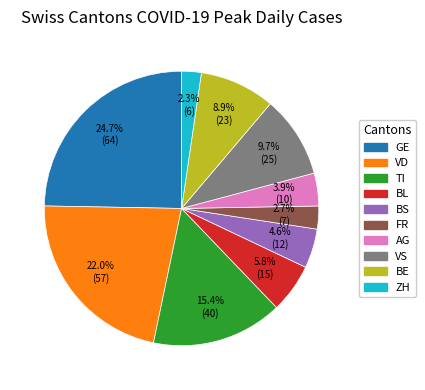

Is there any slice that represents more than half of the pie?

No